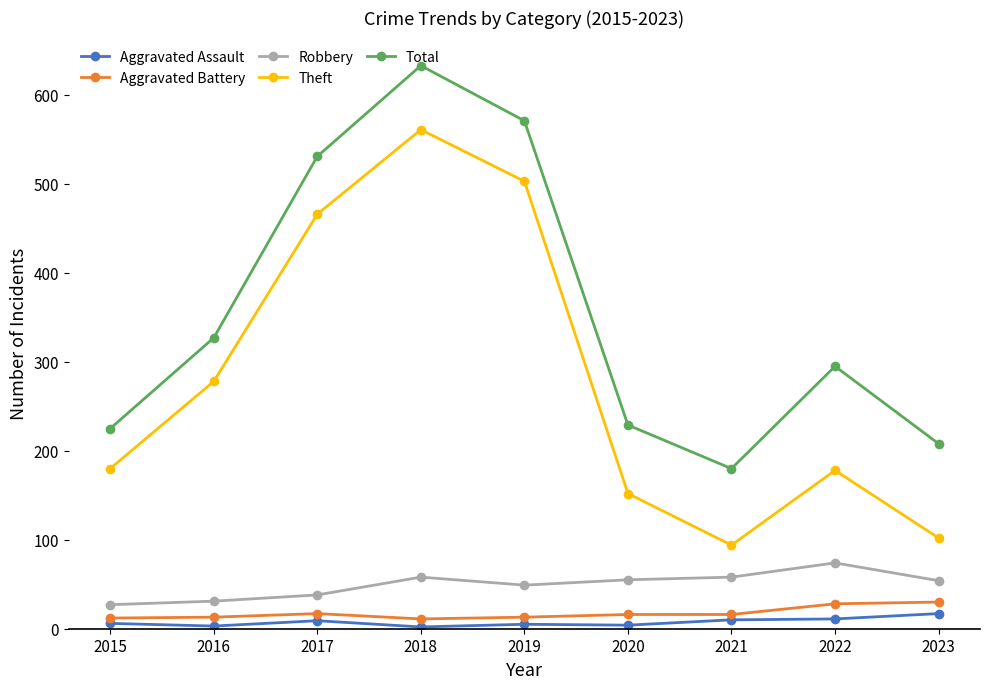

What is the minimum value shown in the chart?

2